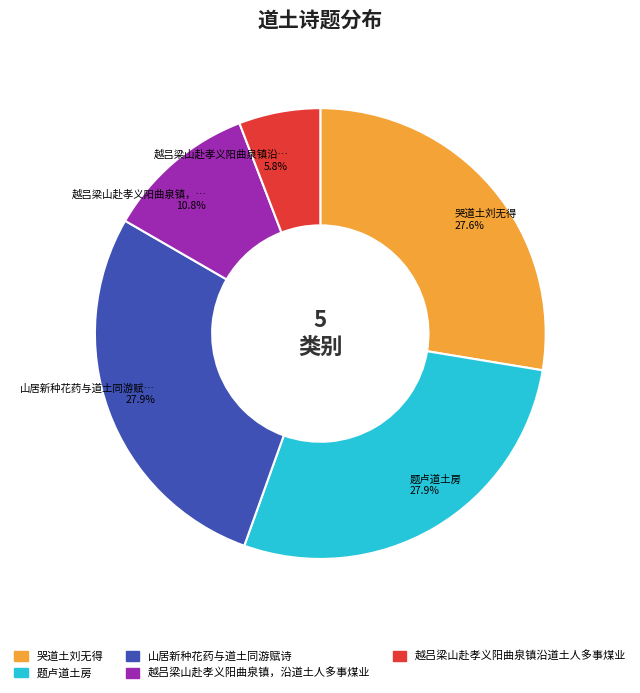

To the nearest percent, what is the difference between the 越吕梁山赴孝义阳曲泉镇沿道土人多事煤业 and 山居新种花药与道土同游赋诗 slice percentages?

22%